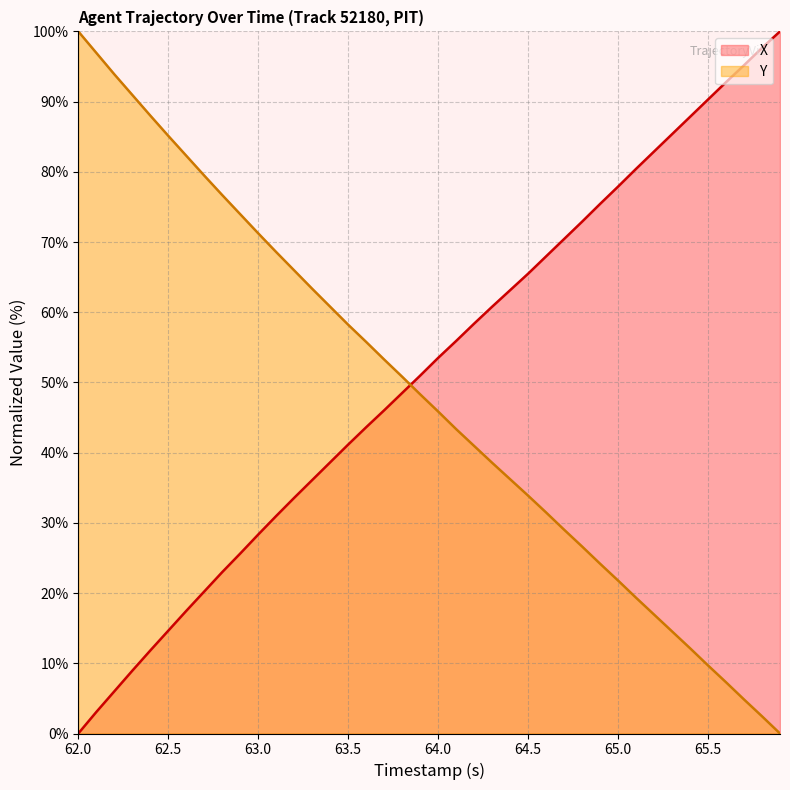

How many lines are shown in the chart?

2